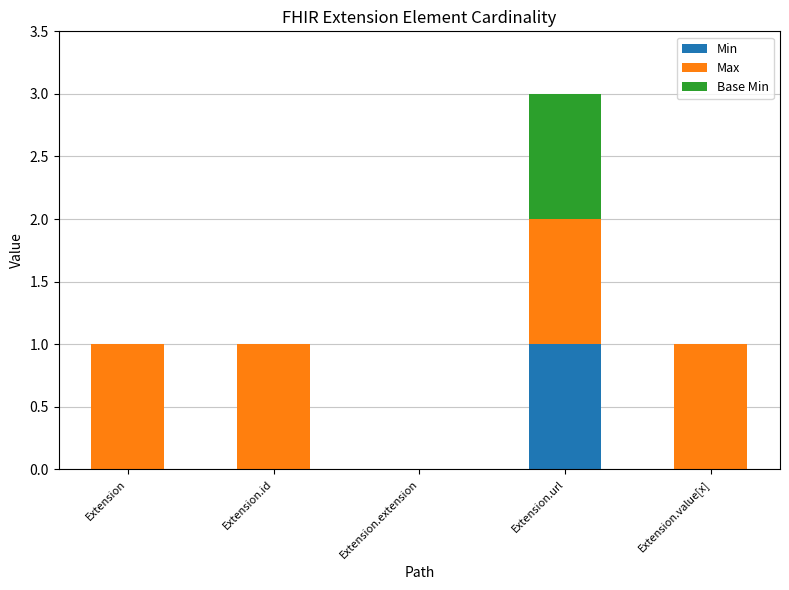

What is the total value across all series at Extension.url?

3